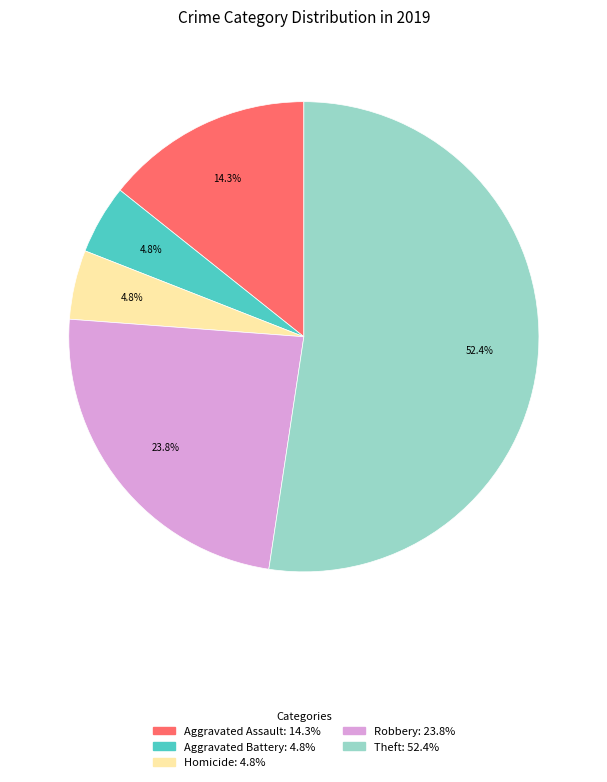

Count the number of slices in the pie.

5